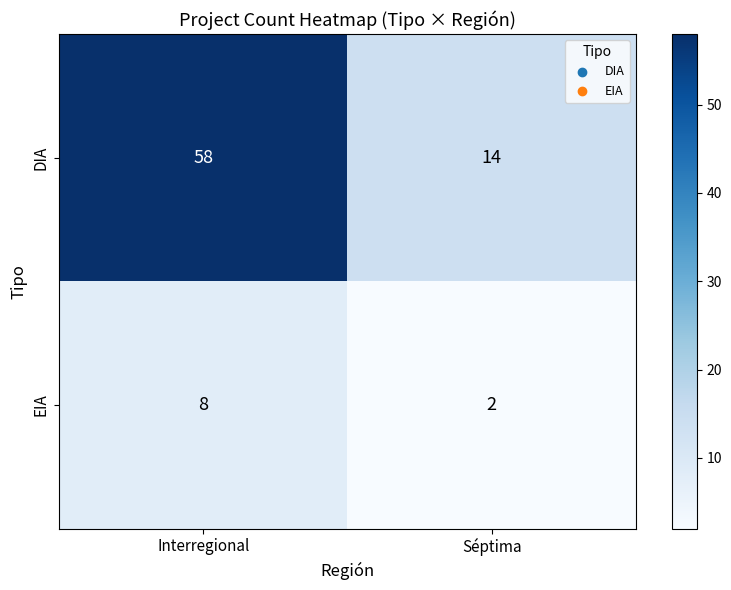

What is the total value across all series at Interregional?

66